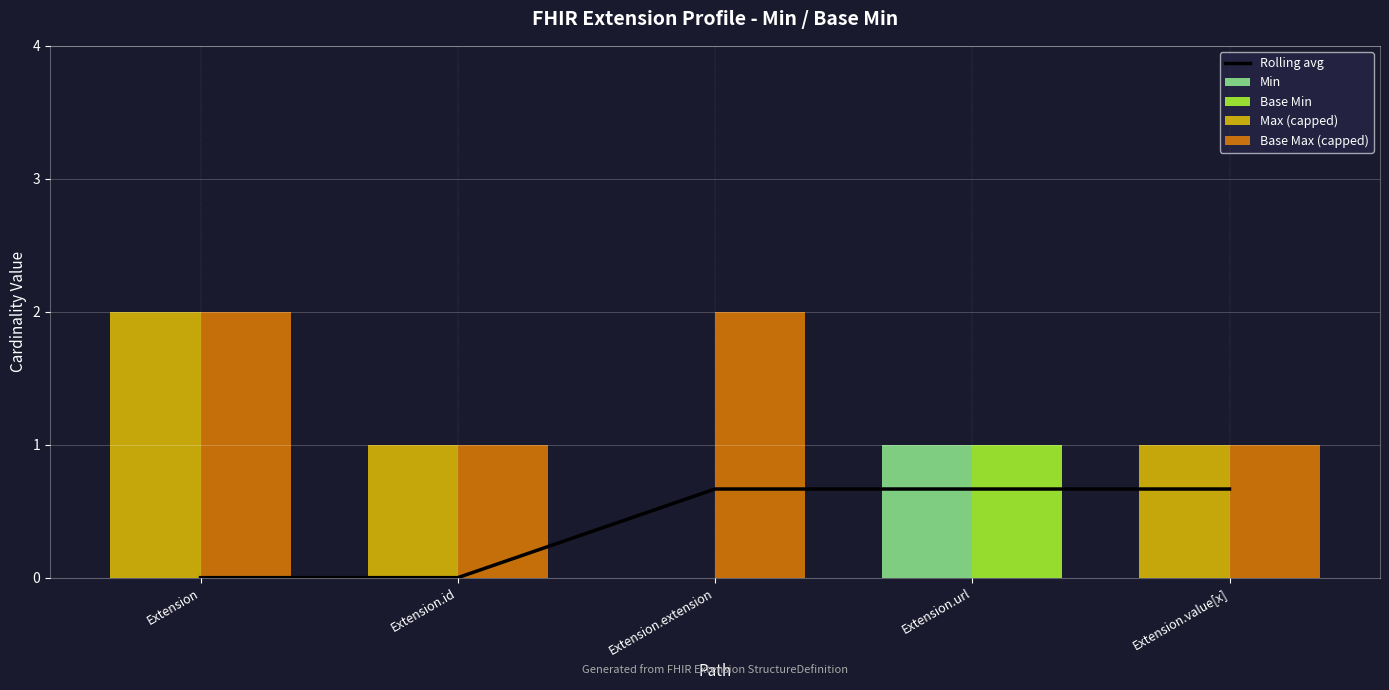

Reading right to left, list all the values displayed in this chart.

Rolling avg: 0.7	0.7	0.7	0.0	0.0
Min: 0.0	1.0	0.0	0.0	0.0
Base Min: 0.0	1.0	0.0	0.0	0.0
Max (capped): 1.0	0.0	0.0	1.0	2.0
Base Max (capped): 1.0	0.0	2.0	1.0	2.0